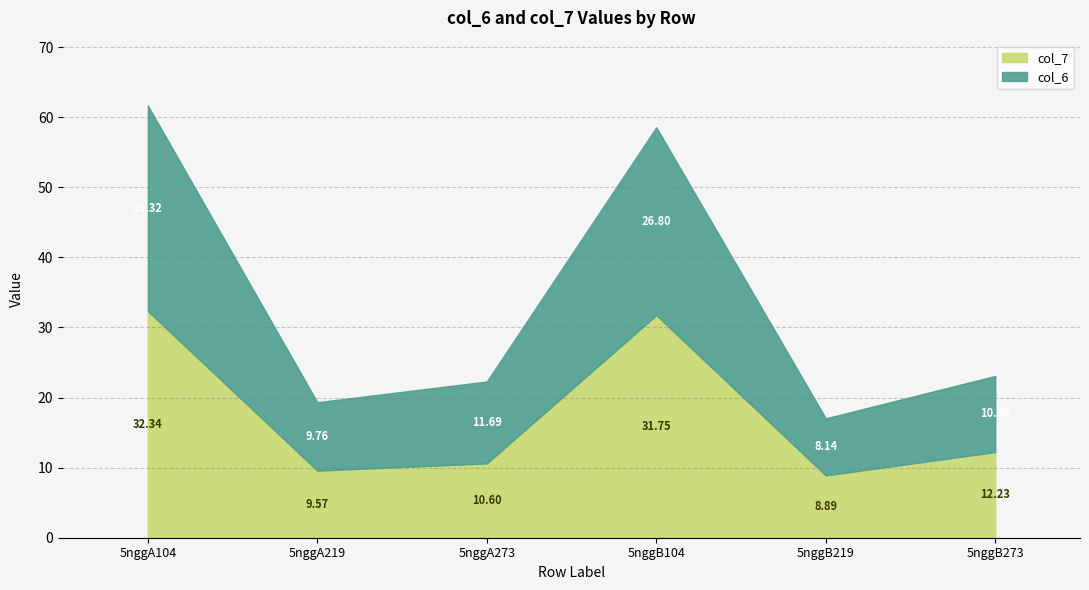

What is the total value across all series at 5nggB219?

17.0